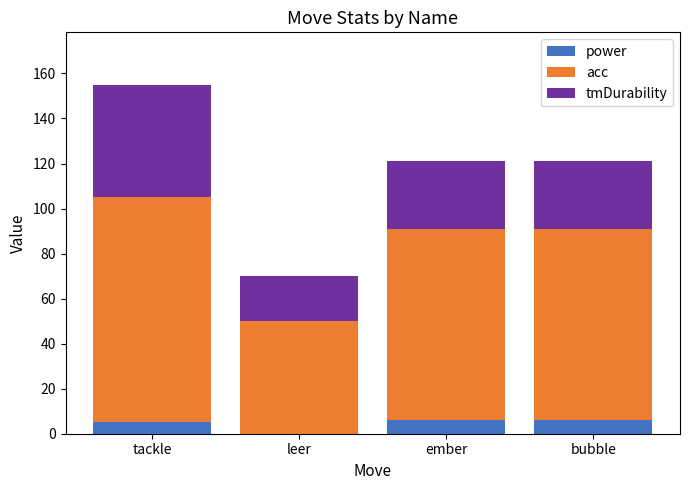

What is the difference between the power values at bubble and leer?

6